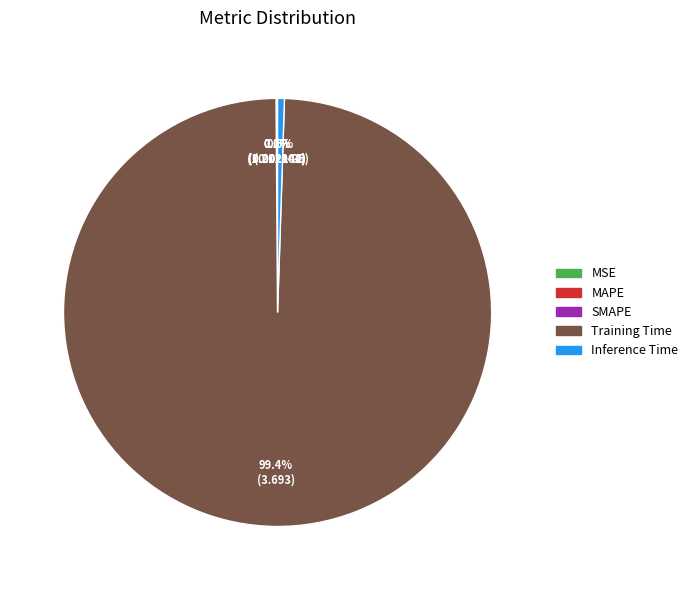

Does Training Time represent more than half of the total?

Yes